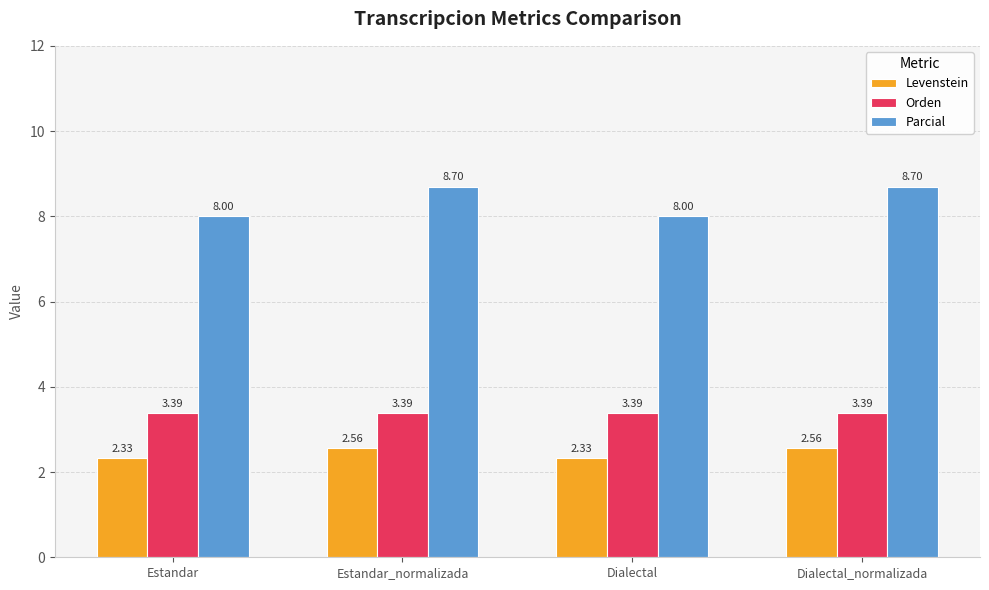

What is the spread (max minus min) of values at Estandar_normalizada?

6.1